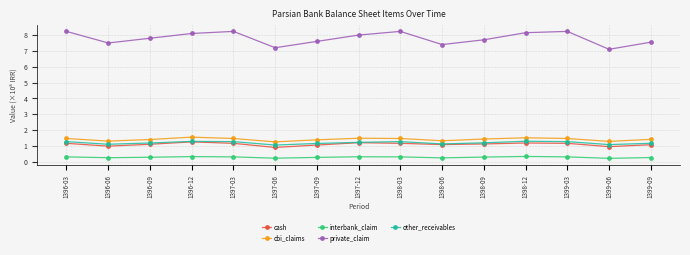

What position from the left is 1396-03?

1